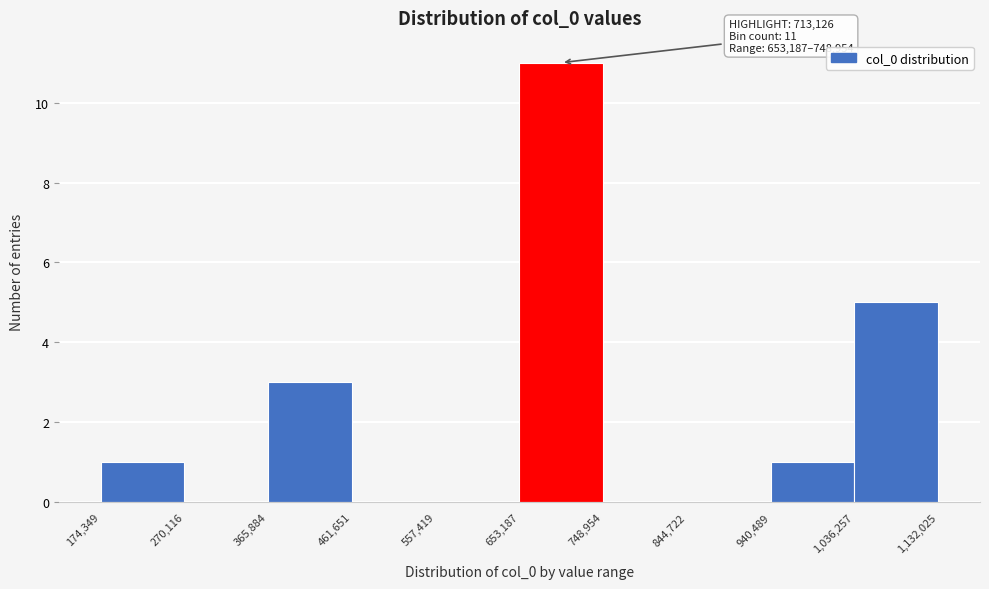

Over which range of the x-axis is the bar tallest?

653,187 to 748,954